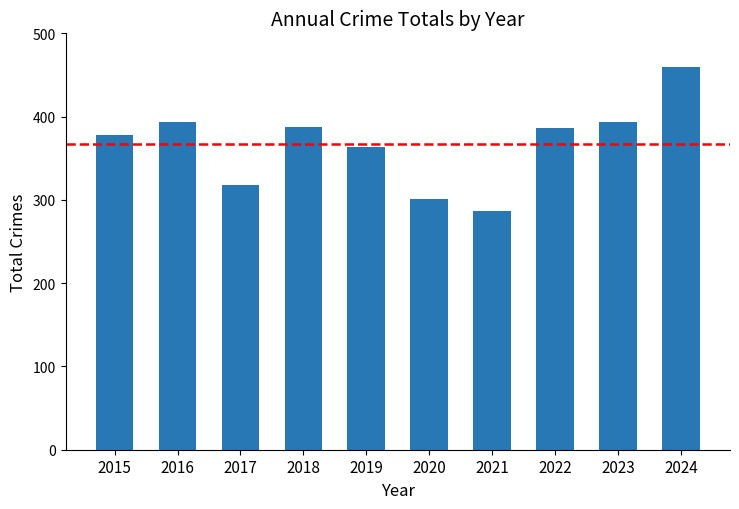

What is the value of the 1st bar from the left?

378